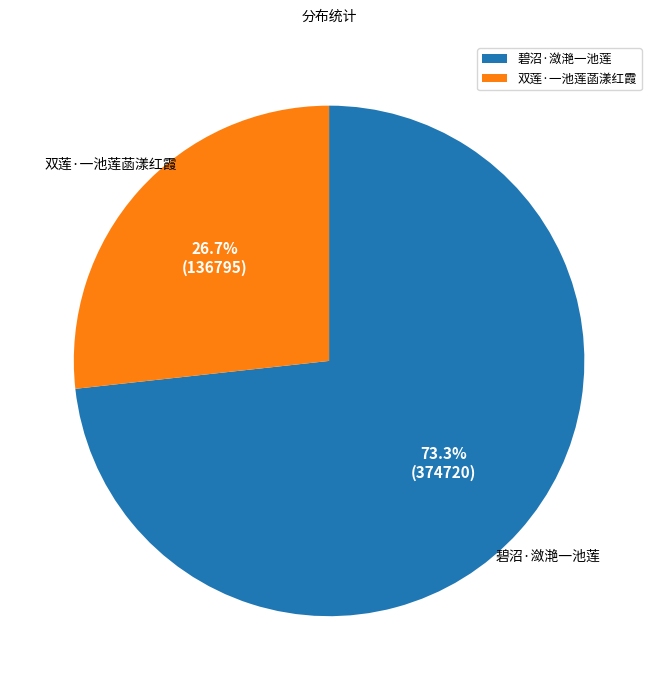

True or false: 碧沼·潋滟一池莲 accounts for 73% of the total.

True